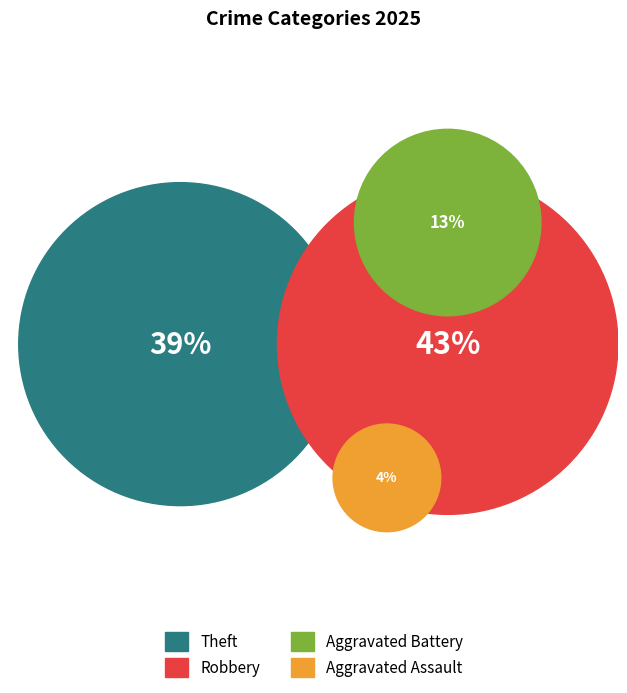

To the nearest percent, what portion does Aggravated Assault represent?

4%